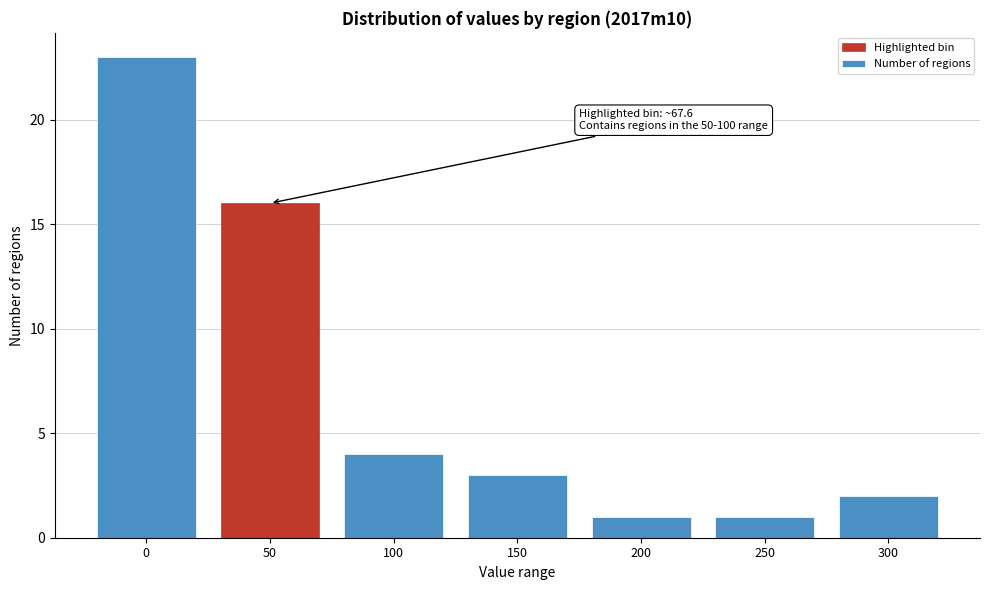

Reading right to left, transcribe all the data shown in this chart.

2	1	1	3	4	16	23